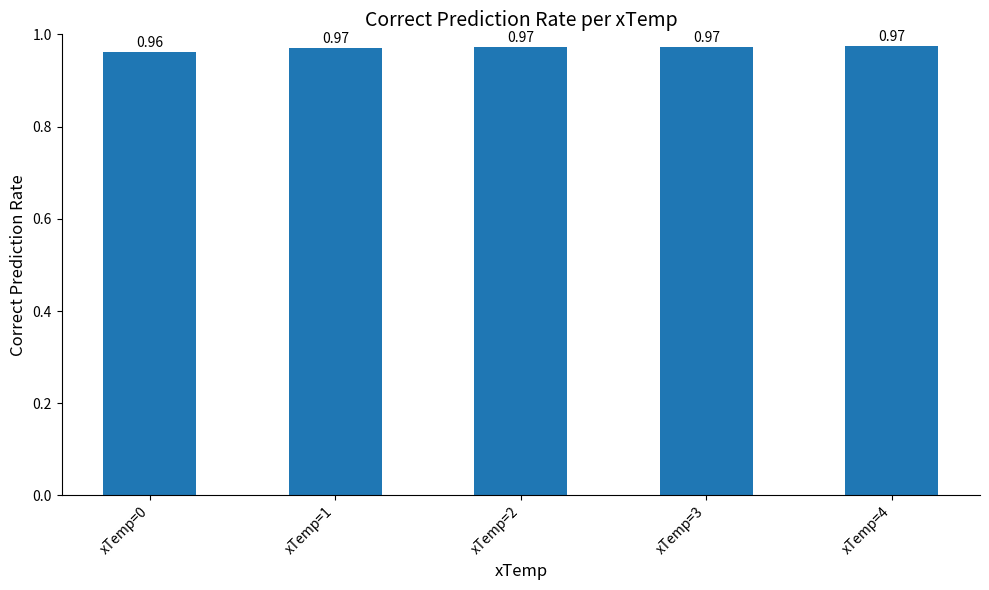

Is it true that the value at xTemp=1 is 1.5?

False